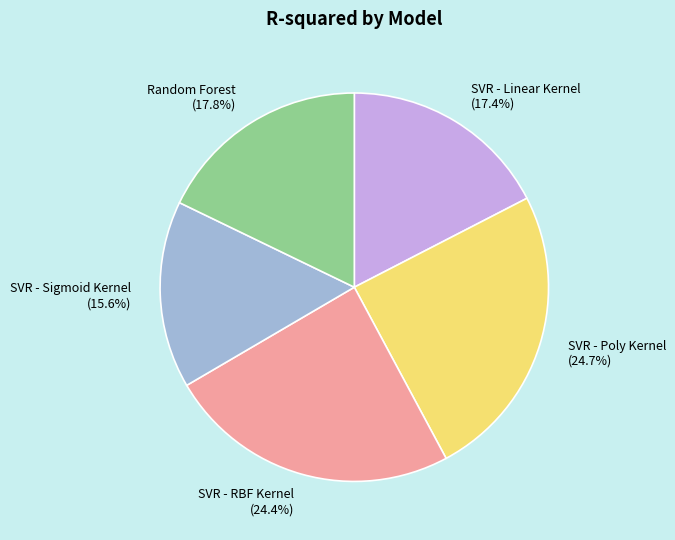

What percentage is the SVR - Poly Kernel slice, to the nearest percent?

25%